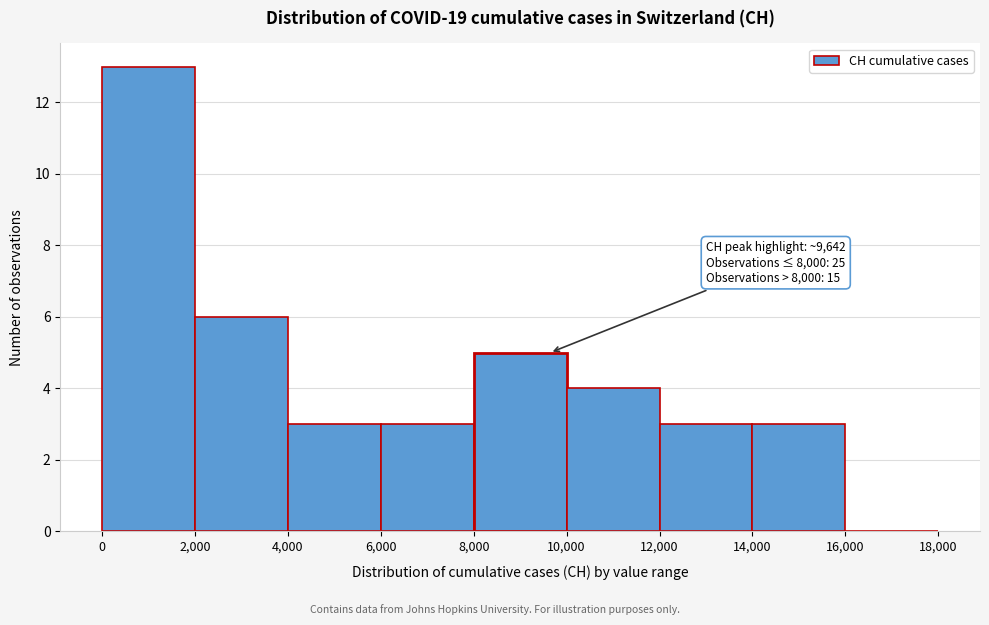

Over which range of the x-axis is the bar tallest?

0 to 2,000